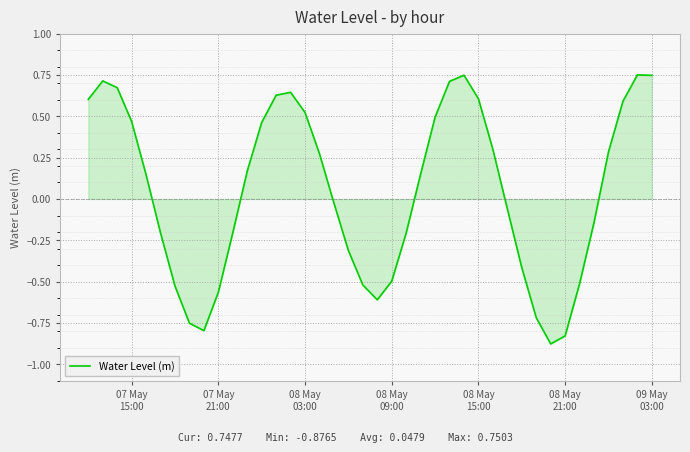

How many lines are shown in the chart?

1